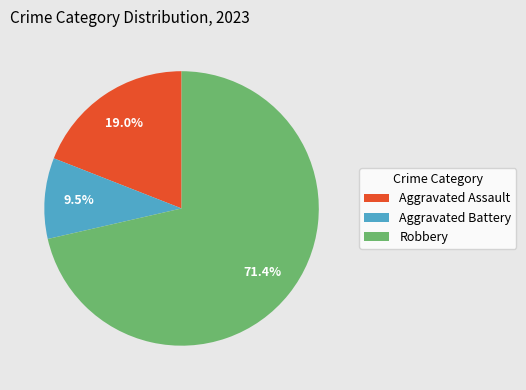

How many slices are in this pie chart?

3